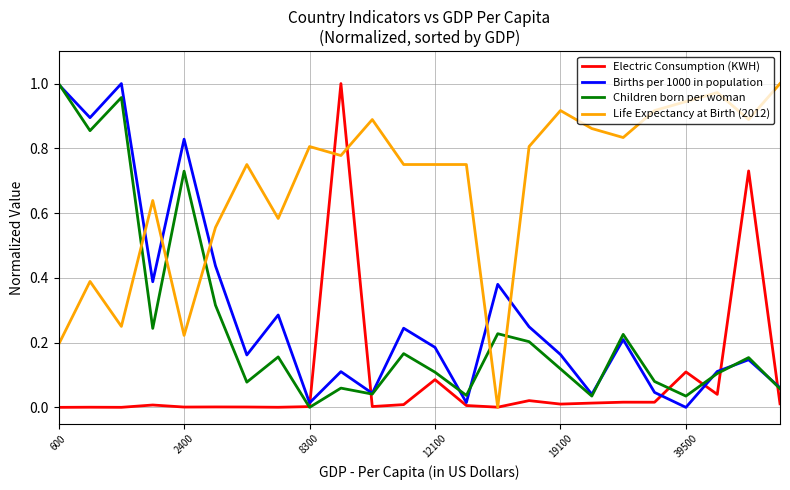

What are all the series names shown in the legend?

Electric Consumption (KWH), Births per 1000 in population, Children born per woman, Life Expectancy at Birth (2012)